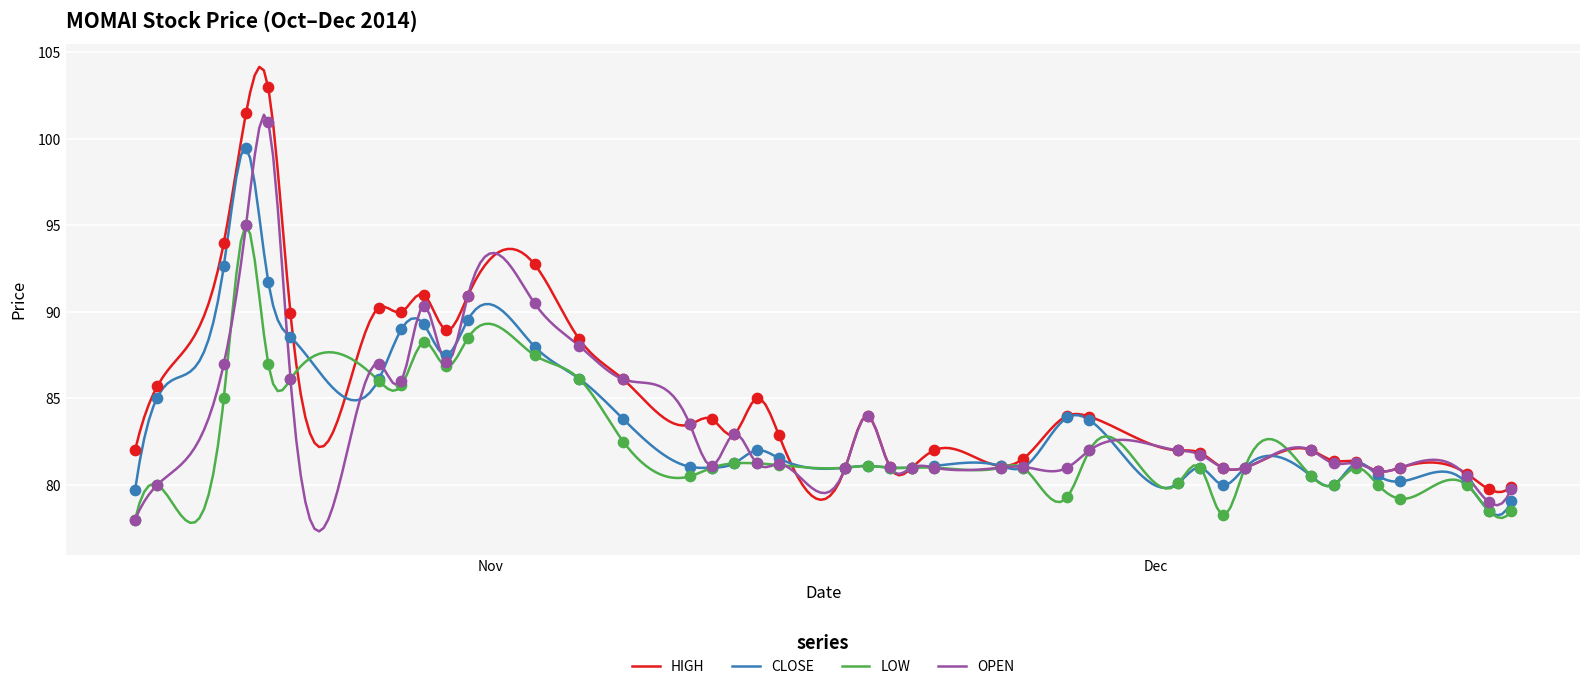

Which series contains the lowest Y value?

LOW